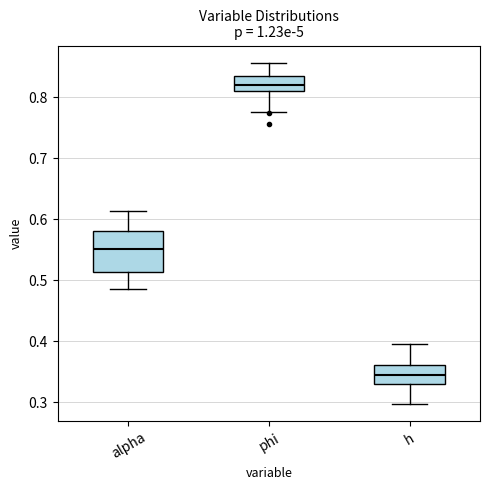

Reading left to right, read every box against the y-axis: the position of its median line, the range the box covers, and the ends of its whiskers. The values are not printed on the chart, so give them approximately, as read against the axis.

alpha: median 0.55, box 0.51 to 0.58, whiskers 0.49 to 0.61
phi: median 0.82, box 0.81 to 0.83, whiskers 0.78 to 0.86
h: median 0.35, box 0.33 to 0.36, whiskers 0.30 to 0.39